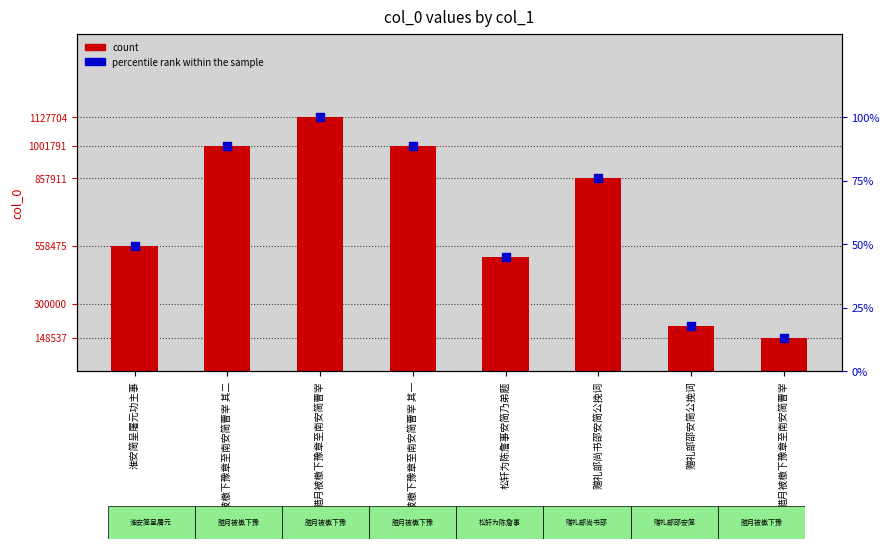

Is the value of count at 腊月被檄下豫章至南安简曹宰 greater than the value of percentile rank within the sample at 淮安简呈屠元功主事?

Yes